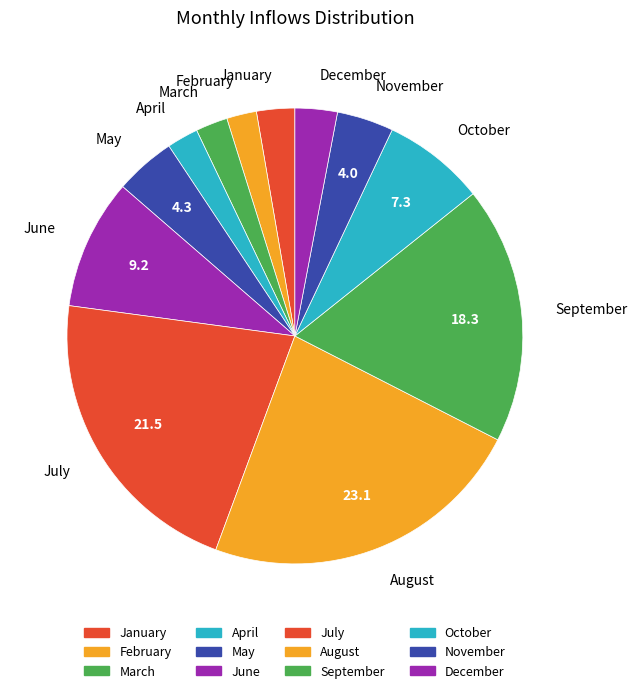

Do April and May together represent more than half of the pie?

No